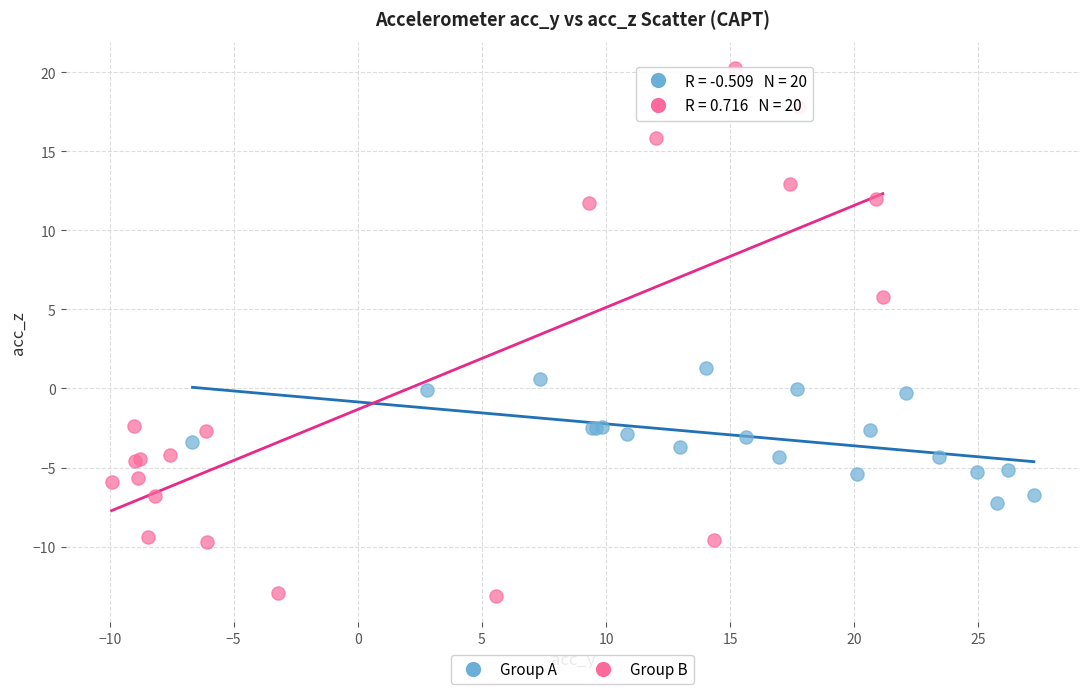

Which series has the widest spread of Y values?

Group B